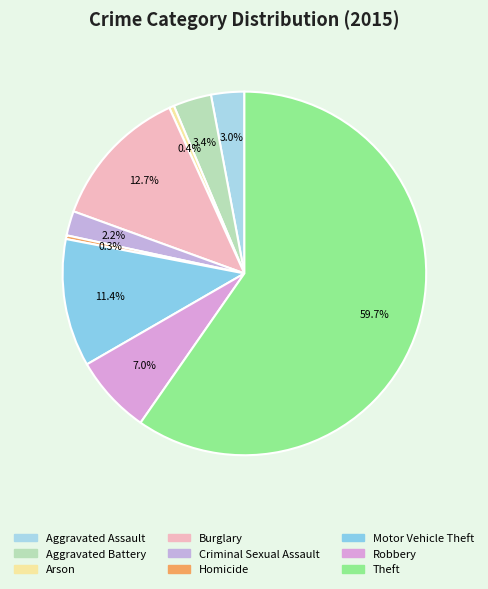

To the nearest percent, what portion does Motor Vehicle Theft represent?

11%